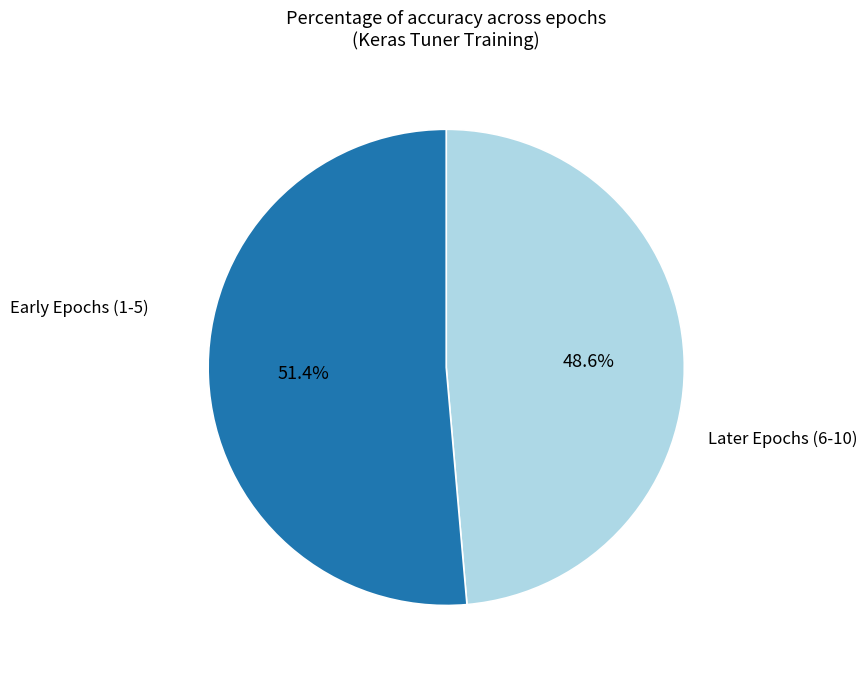

Count the number of slices in the pie.

2